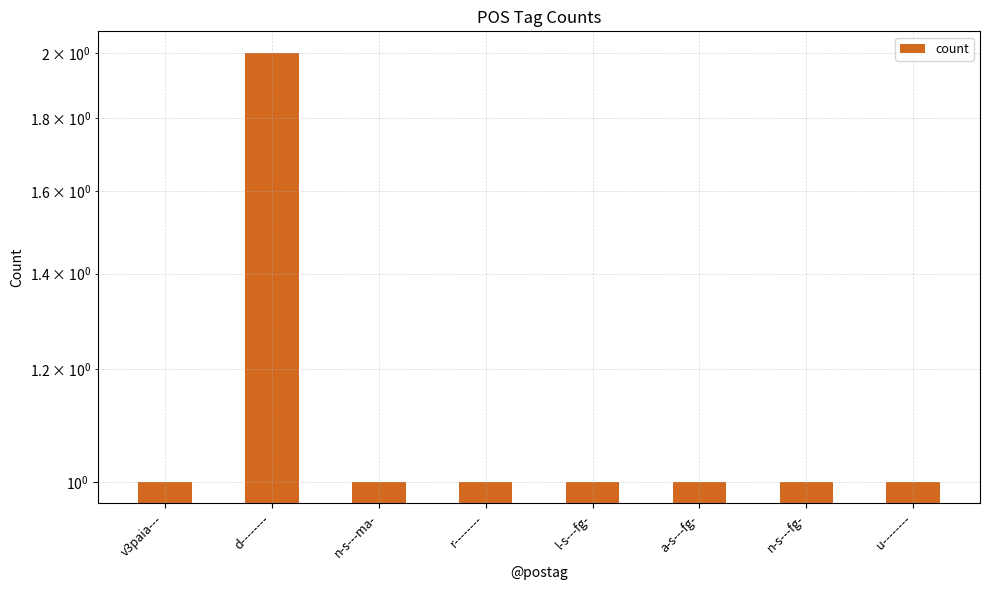

What is the change in value from d-------- to u--------?

-1